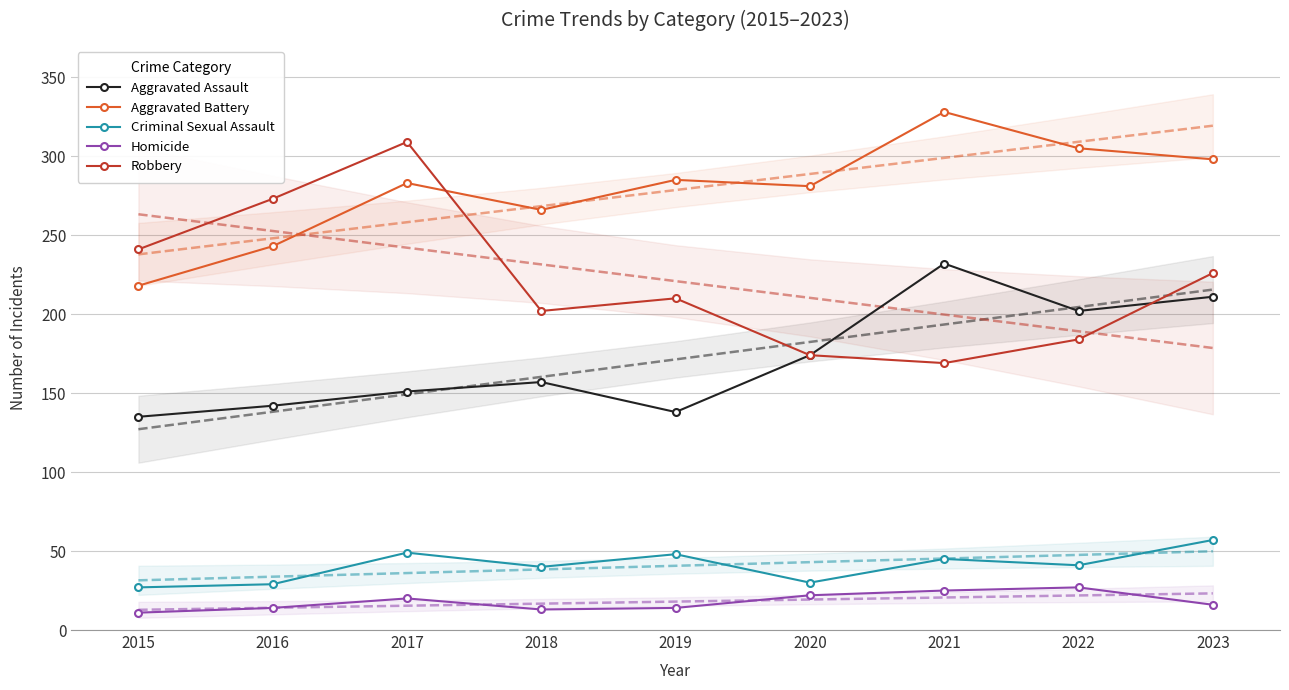

Reading right to left, list all the values displayed in this chart.

Aggravated Assault: 211	202	232	174	138	157	151	142	135
Aggravated Battery: 298	305	328	281	285	266	283	243	218
Criminal Sexual Assault: 57	41	45	30	48	40	49	29	27
Homicide: 16	27	25	22	14	13	20	14	11
Robbery: 226	184	169	174	210	202	309	273	241